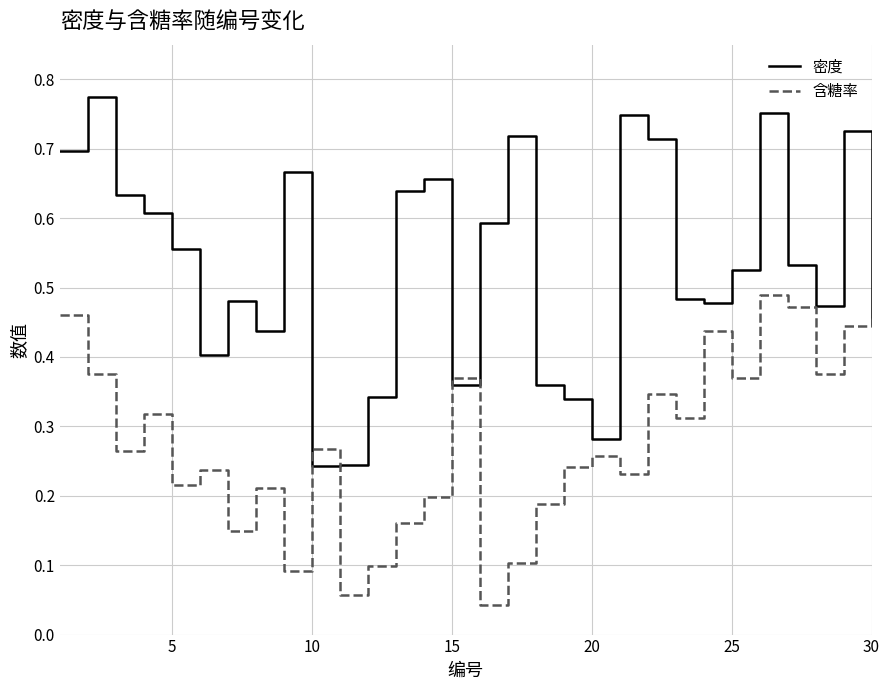

Is this an area chart (filled region under the line)?

No